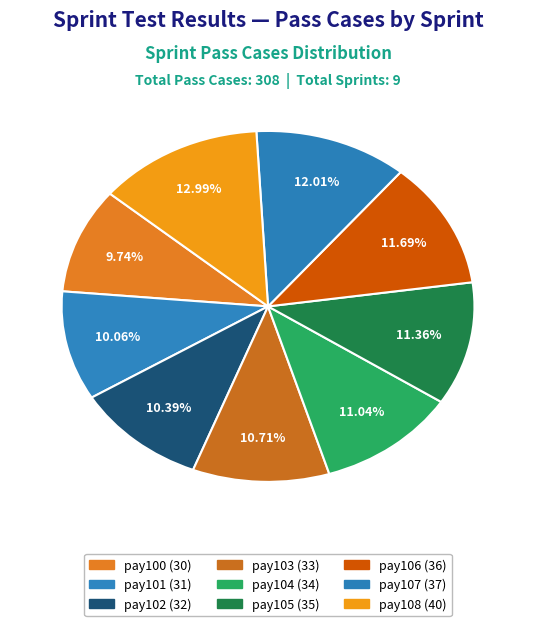

Which category has the smallest portion of the pie?

pay100